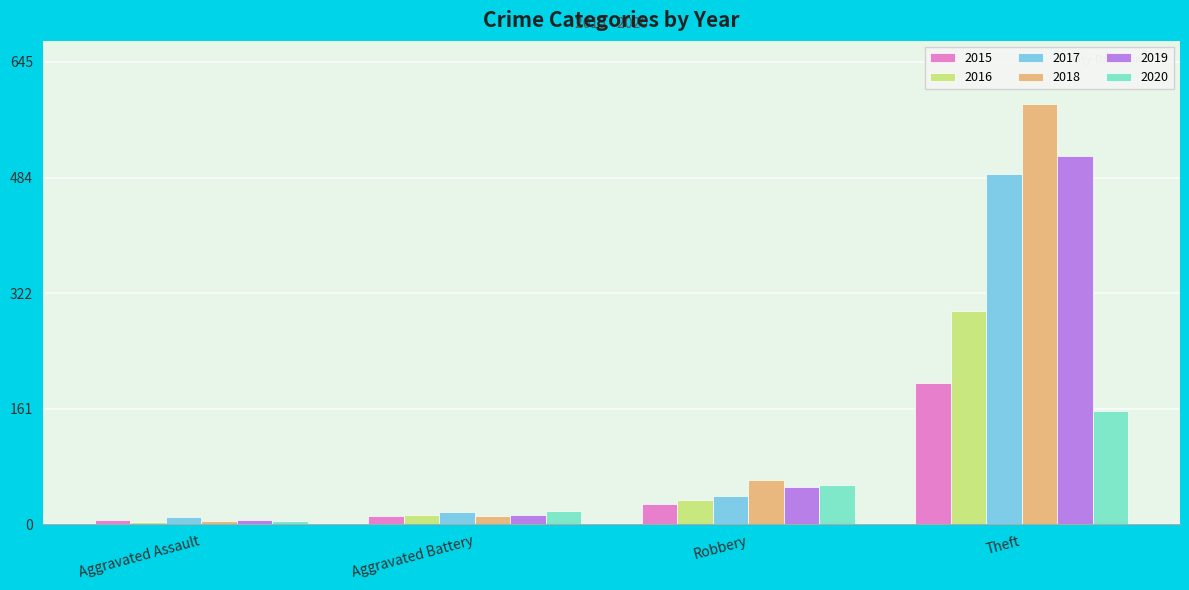

True or false: 2020 has a value of 12 at Robbery.

False